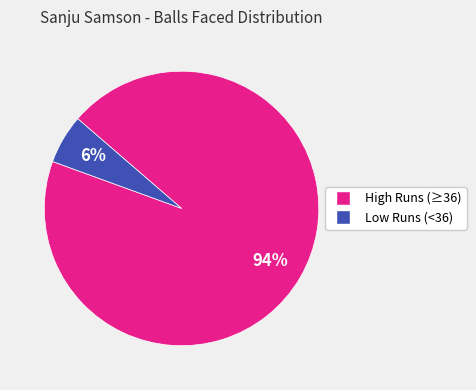

Is there any slice that represents more than half of the pie?

Yes